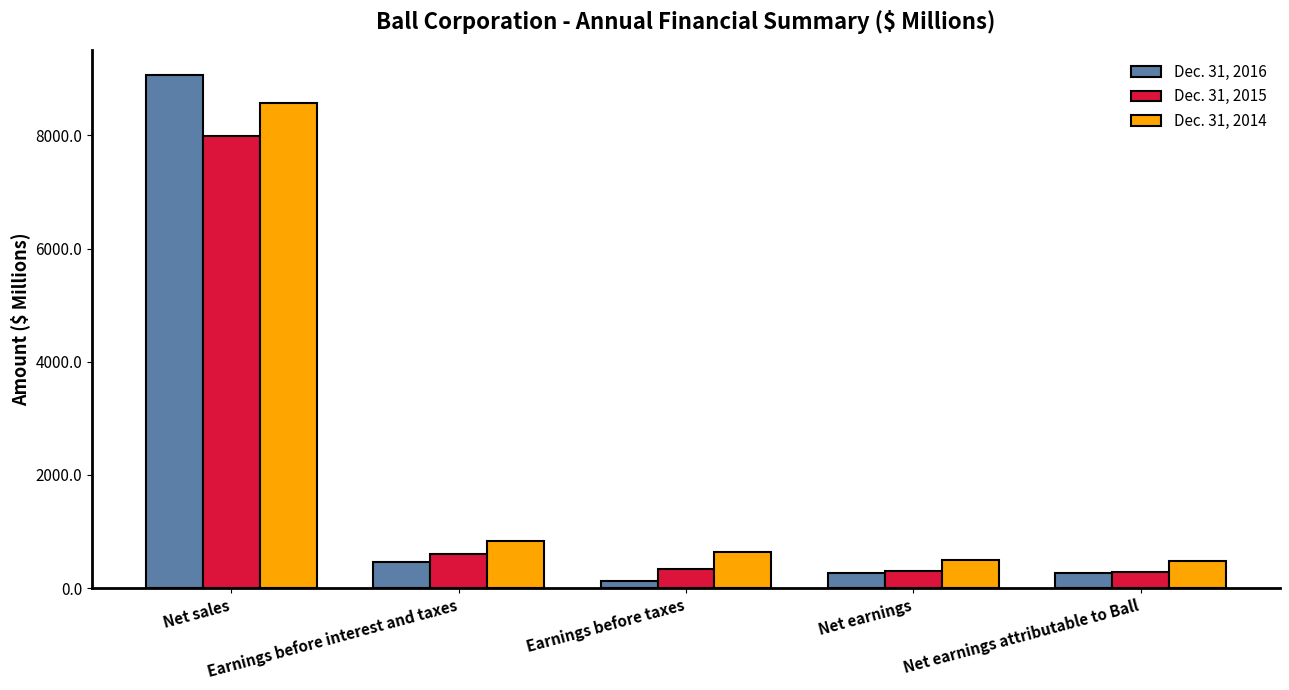

How many values in the Dec. 31, 2016 series are below 266?

2